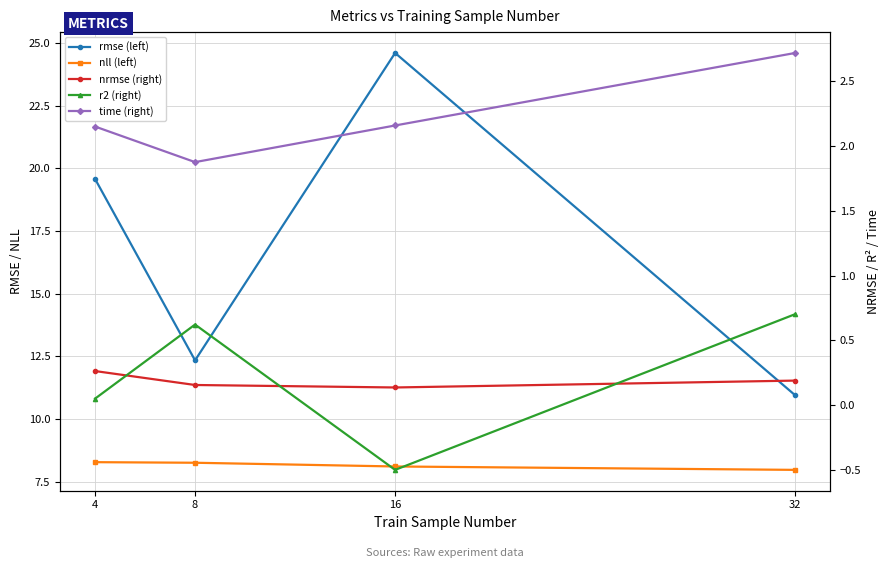

What is the value of the nrmse (right) point at the 3rd from the left?

0.1